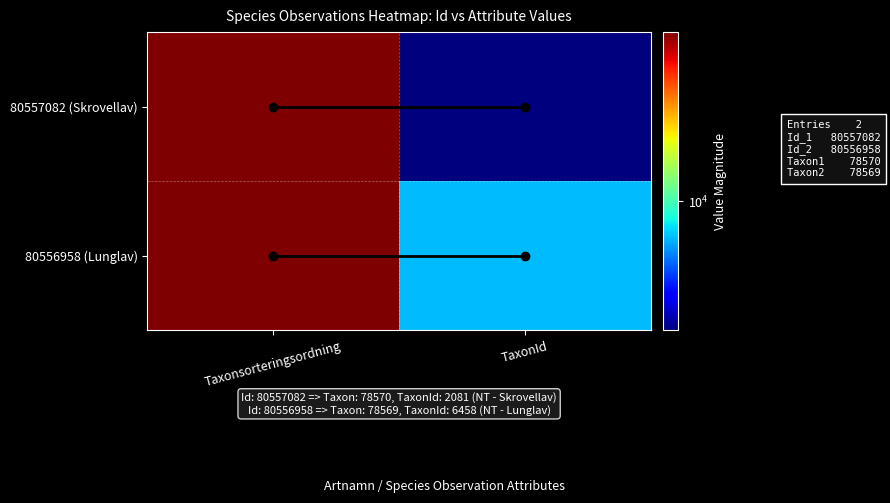

What is the maximum value shown in the chart?

78570